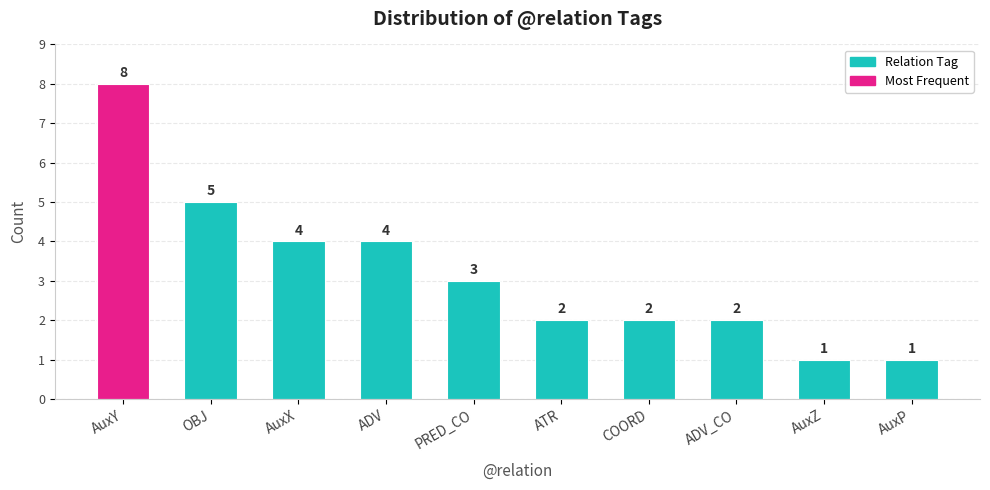

Is it true that the value at ATR is 2?

True